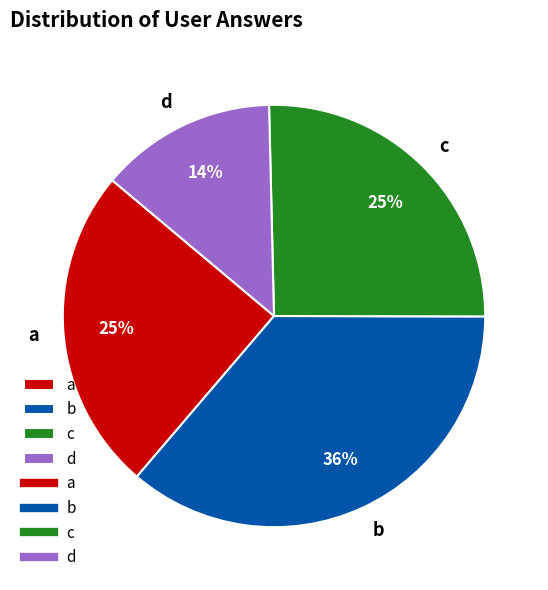

Does any single category account for the majority?

No